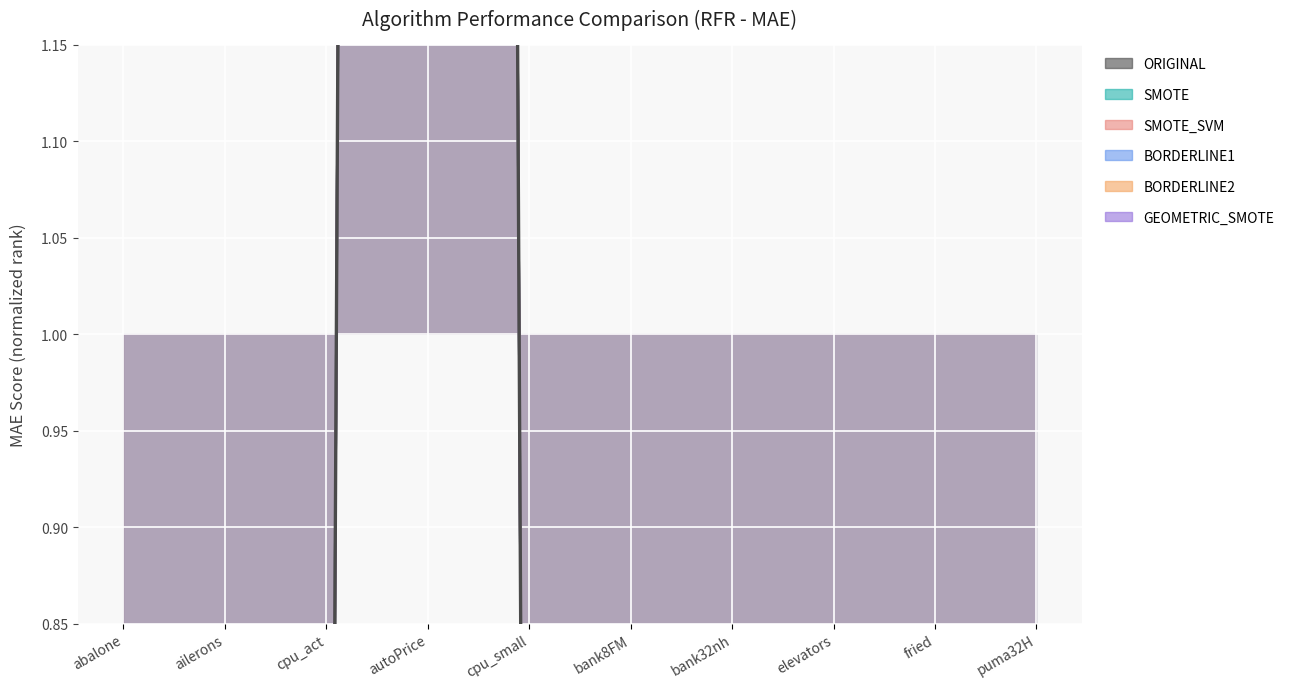

How many intersections are there between BORDERLINE2 and BORDERLINE1?

3